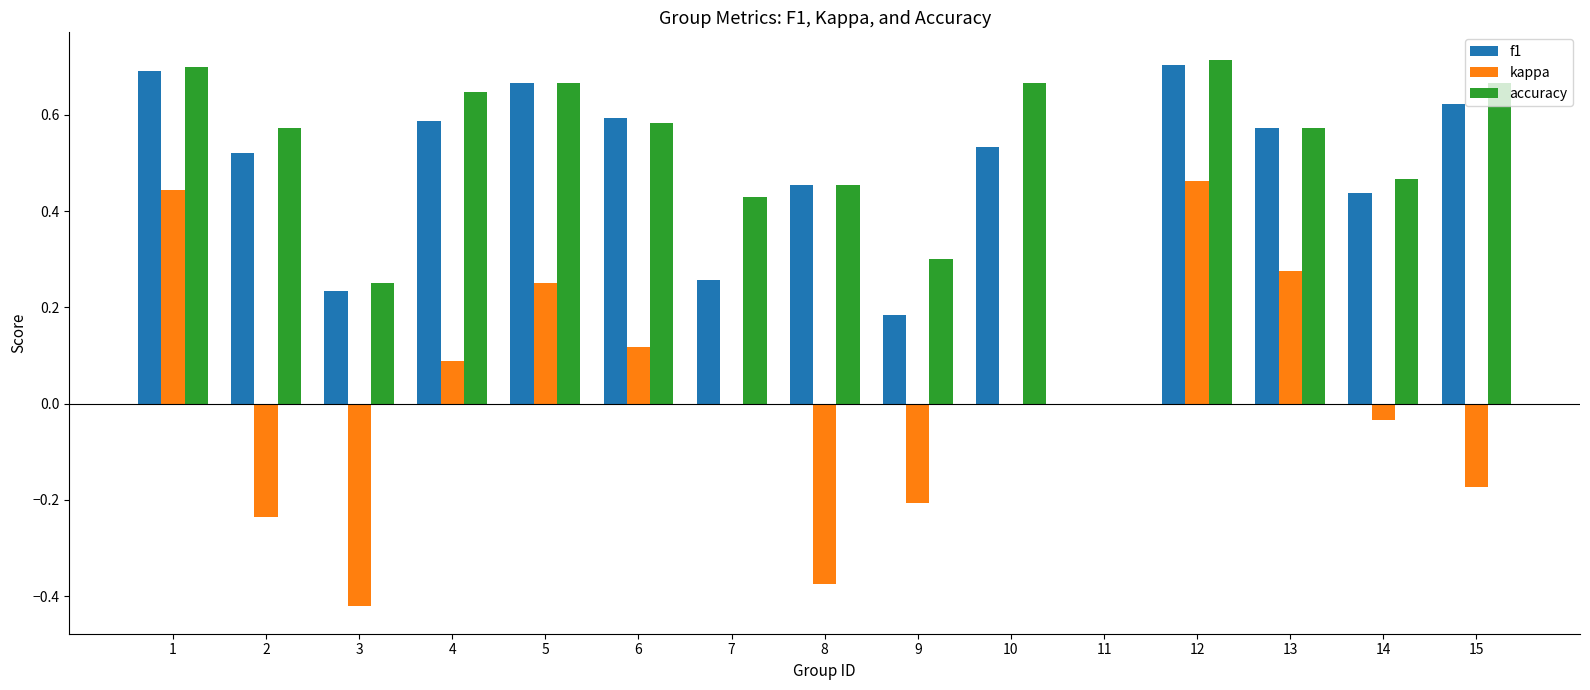

What are all the series names shown in the legend?

f1, kappa, accuracy